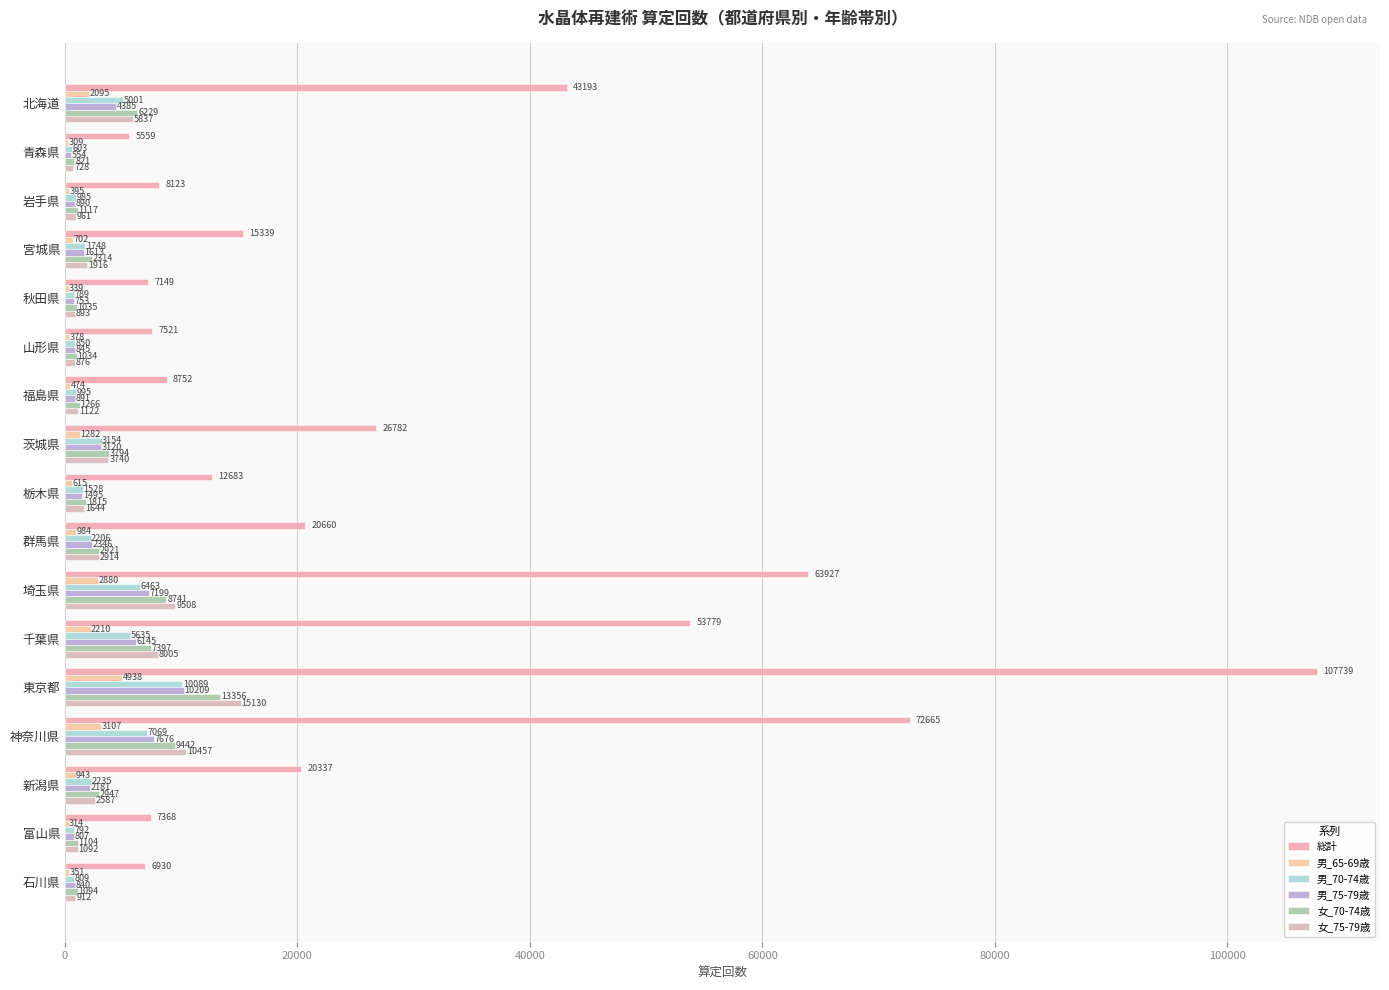

What is the sum of all 総計 values?

488506